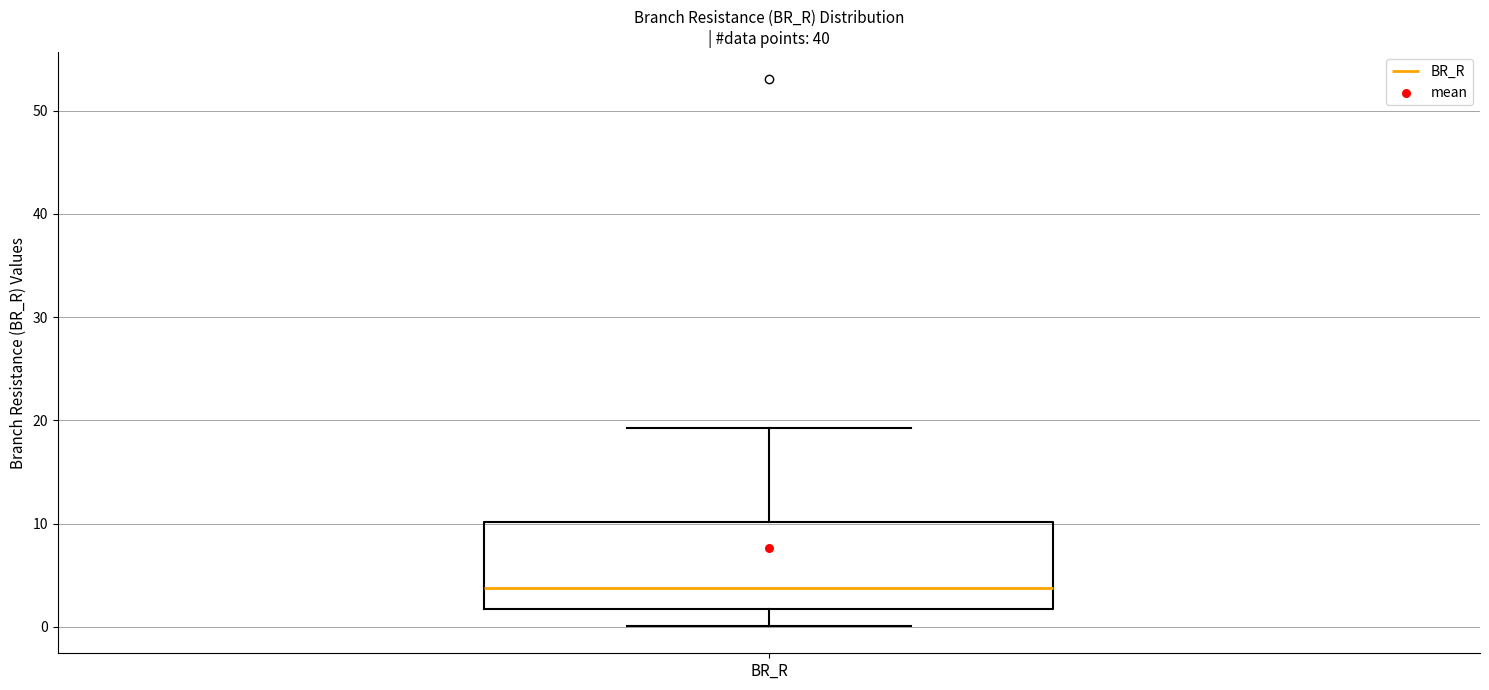

Transcribe this box plot: give where the median line is, the range the box spans, and where the two whiskers end, as read against the y-axis. The values are not printed on the chart, so give them approximately, as read against the axis.

median 4, box 2 to 10, whiskers 0 to 19